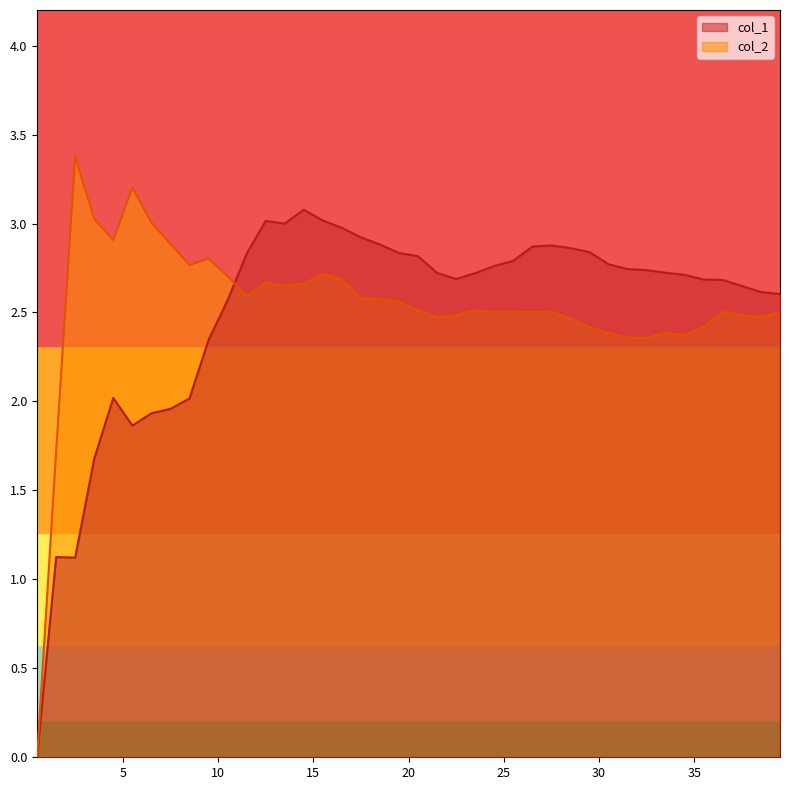

What is the highest value of the col_2 series?

3.4